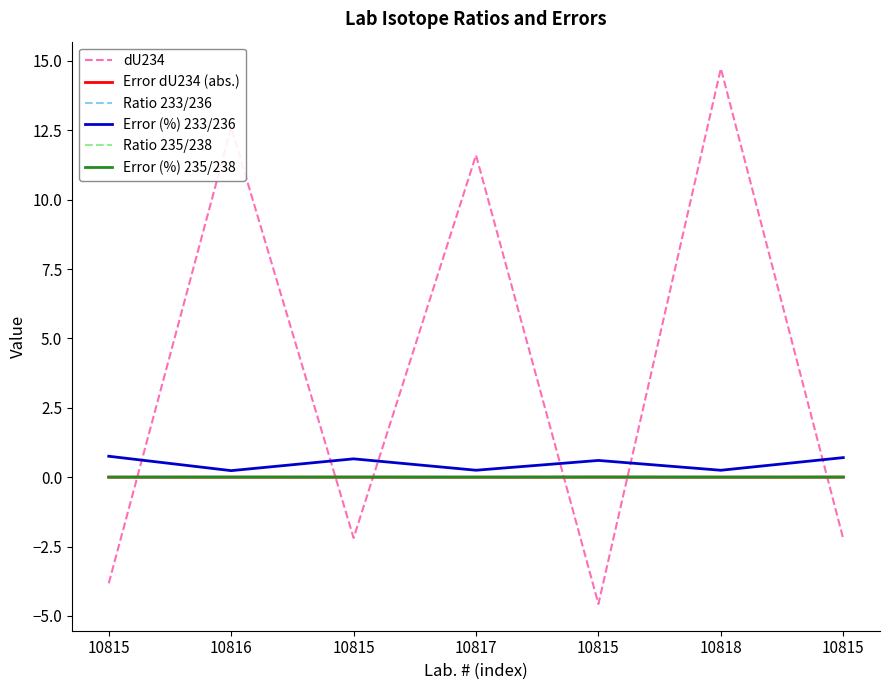

Reading left to right, what are all the values shown in this chart?

dU234: -3.8	12.6	-2.2	11.6	-4.6	14.7	-2.2
Error dU234 (abs.): 0.0	0.0	0.0	0.0	0.0	0.0	0.0
Ratio 233/236: 0.0	0.0	0.0	0.0	0.0	0.0	0.0
Error (%) 233/236: 0.8	0.2	0.7	0.3	0.6	0.3	0.7
Ratio 235/238: 0.0	0.0	0.0	0.0	0.0	0.0	0.0
Error (%) 235/238: 0.0	0.0	0.0	0.0	0.0	0.0	0.0